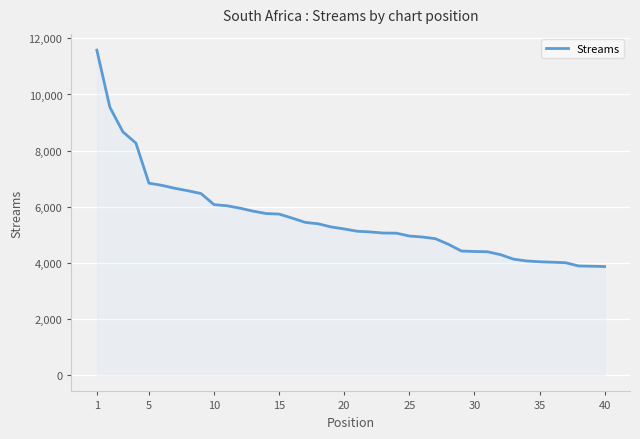

What is the greatest value displayed?

11580